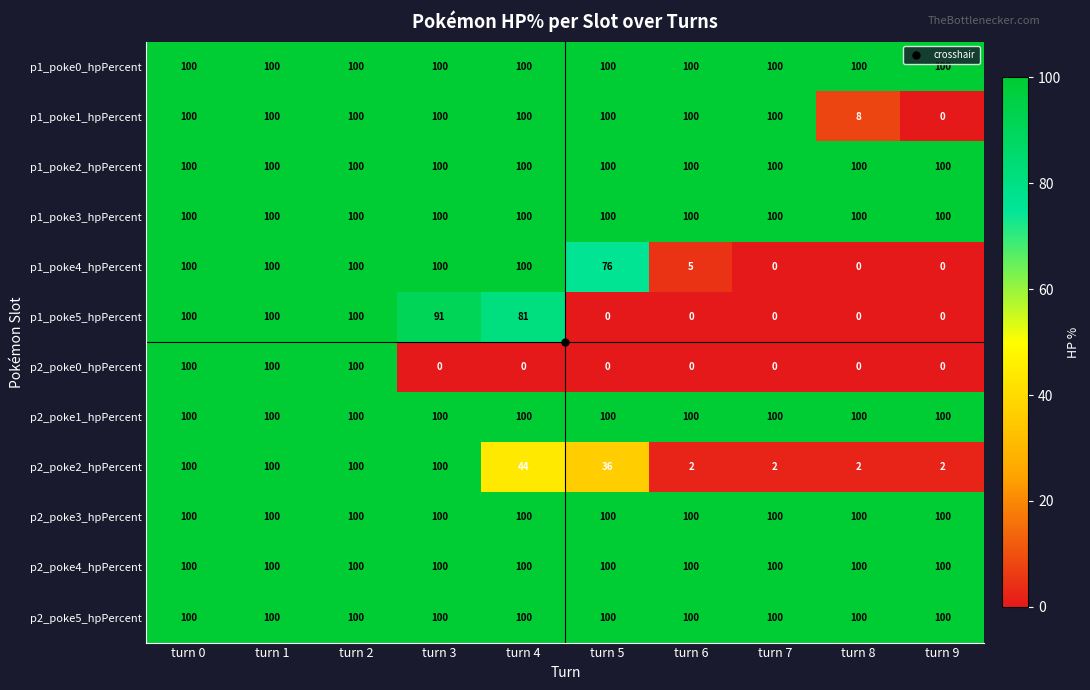

The p1_poke2_hpPercent series shows 27 at turn 7. True or false?

False